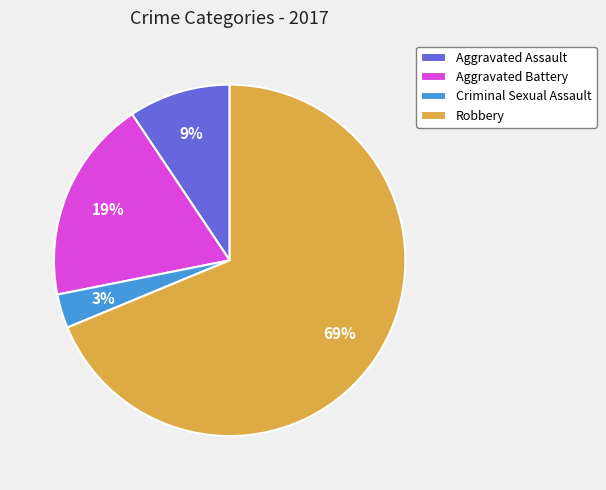

Does Robbery account for over 50% of the chart?

Yes